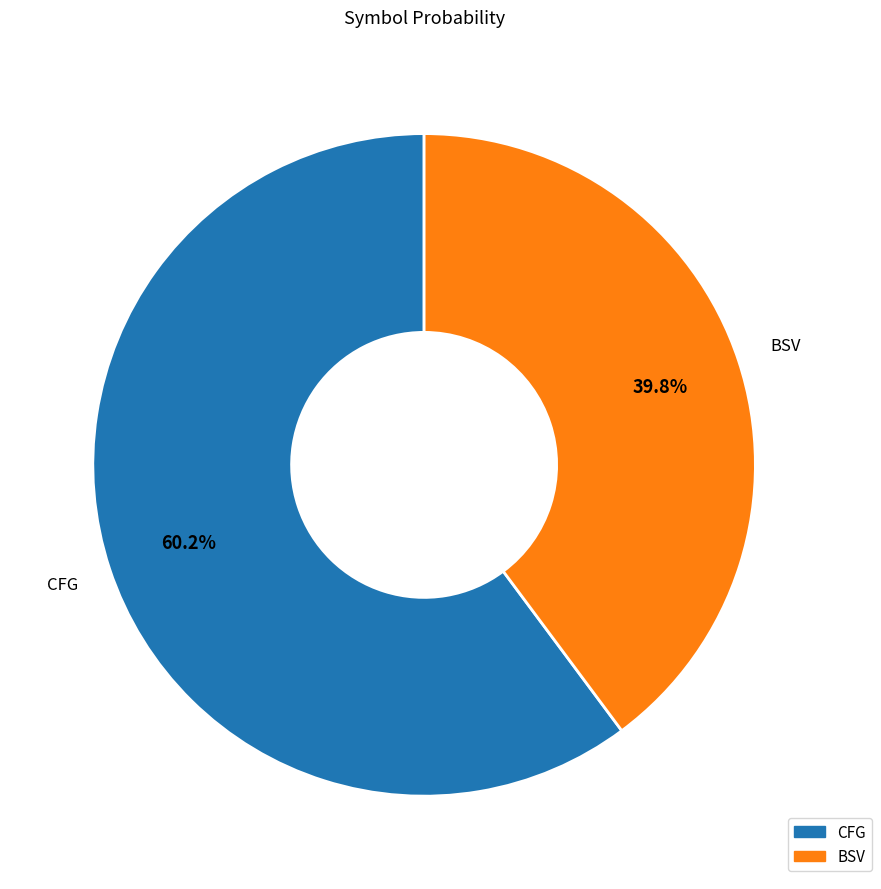

Between BSV and CFG, which is larger?

CFG